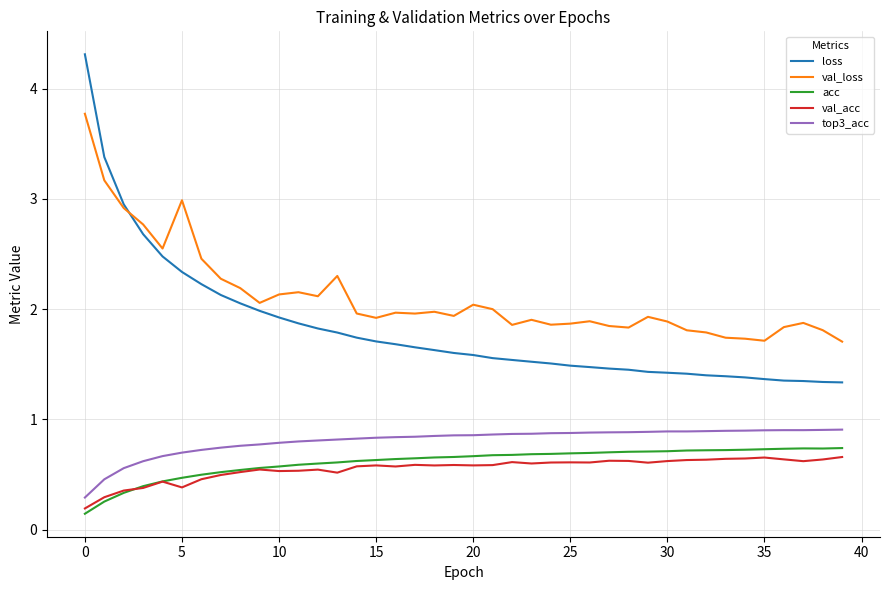

What is the maximum value shown in the chart?

4.3